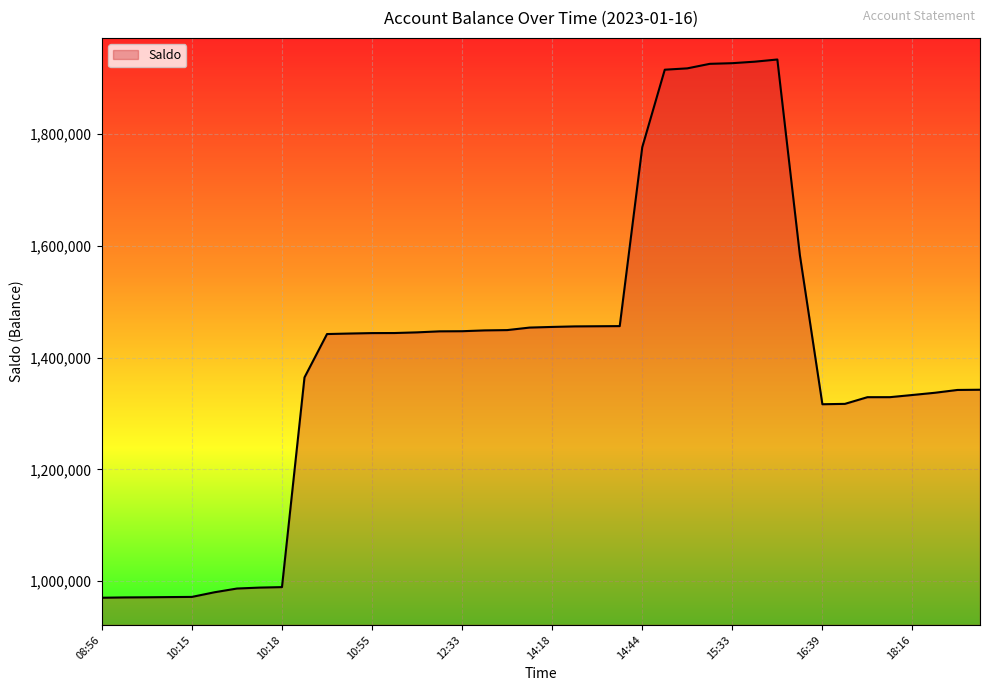

What is the difference between the maximum and minimum values?

963203.0